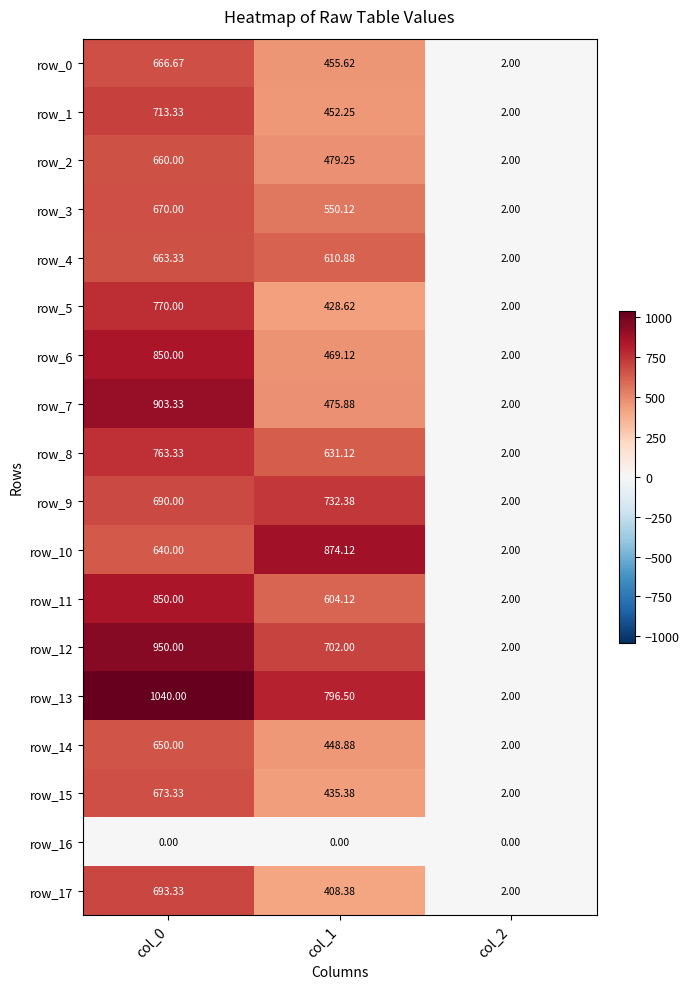

What is the average value of the row_14 series?

367.0